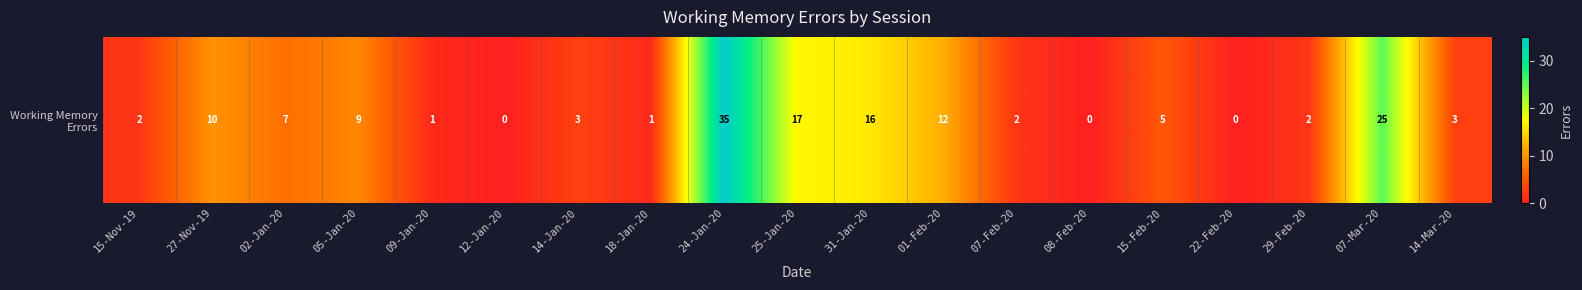

Which has a higher value, 24-Jan-20 or 14-Jan-20?

24-Jan-20